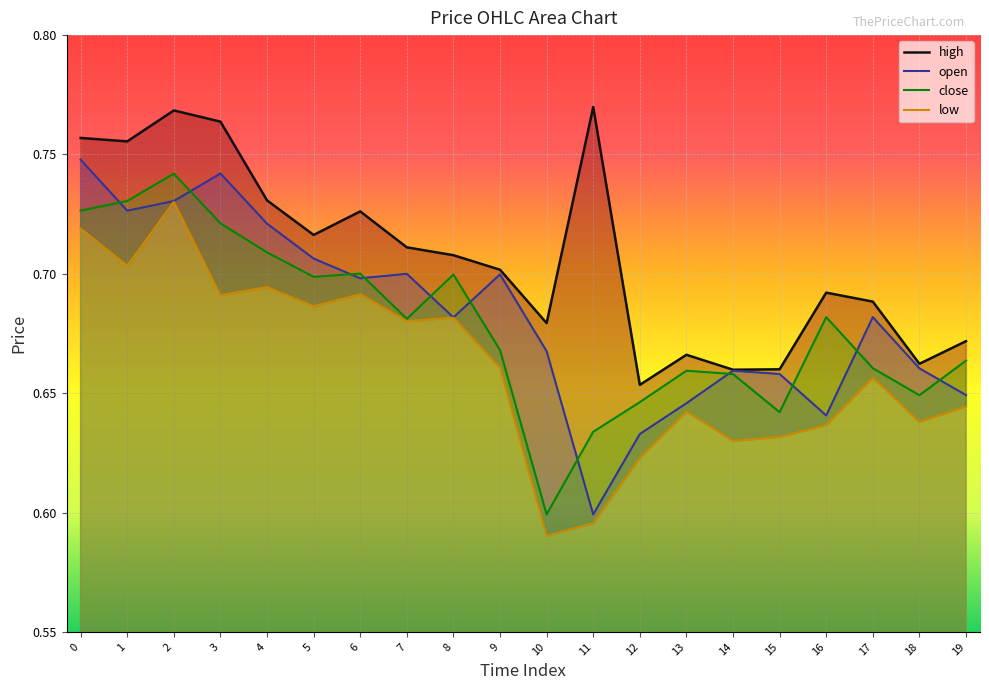

Is the value of close at 0 greater than the value of open at 16?

Yes